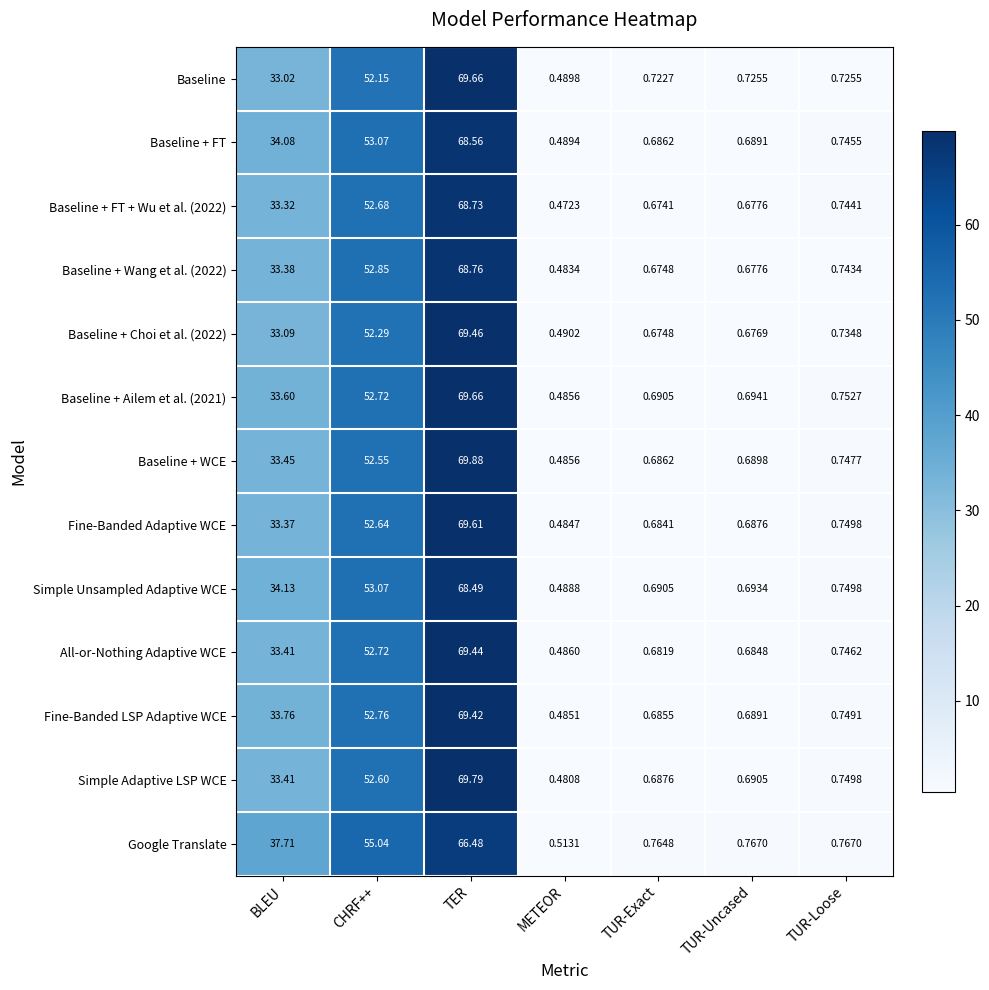

Which series has the largest total across all categories?

Google Translate